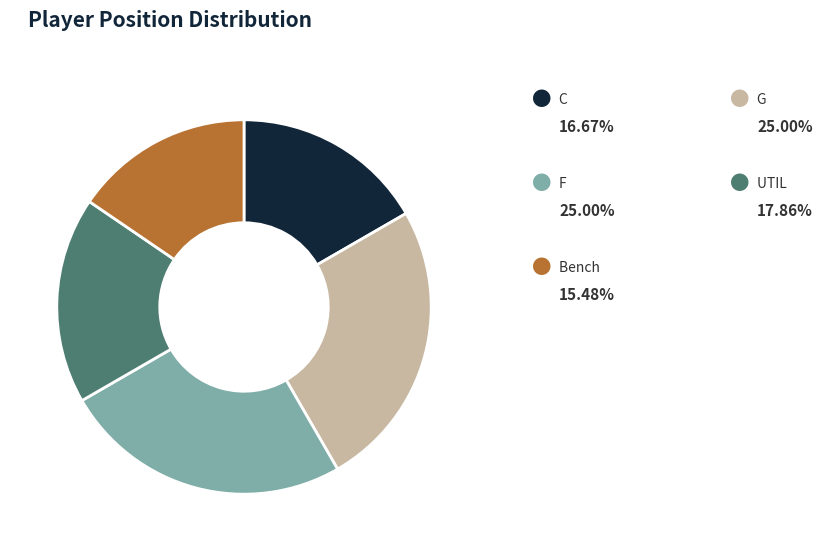

Is there any slice that represents more than half of the pie?

No